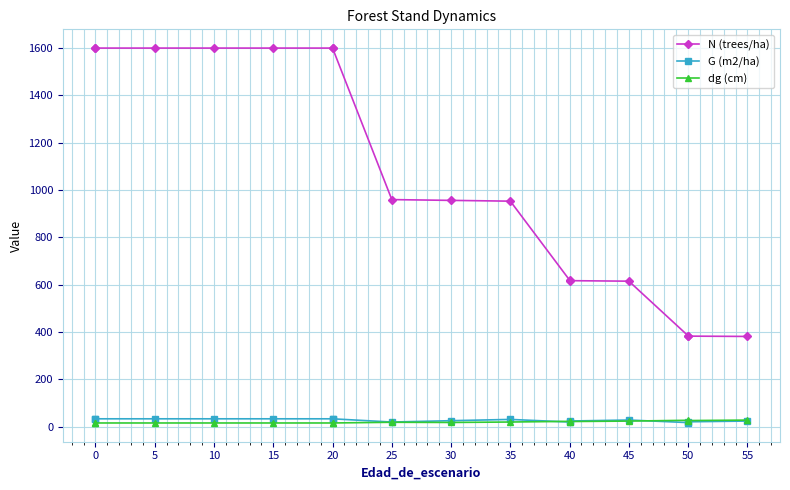

Which series ends up on top after the final intersection of G (m2/ha) and dg (cm)?

dg (cm)